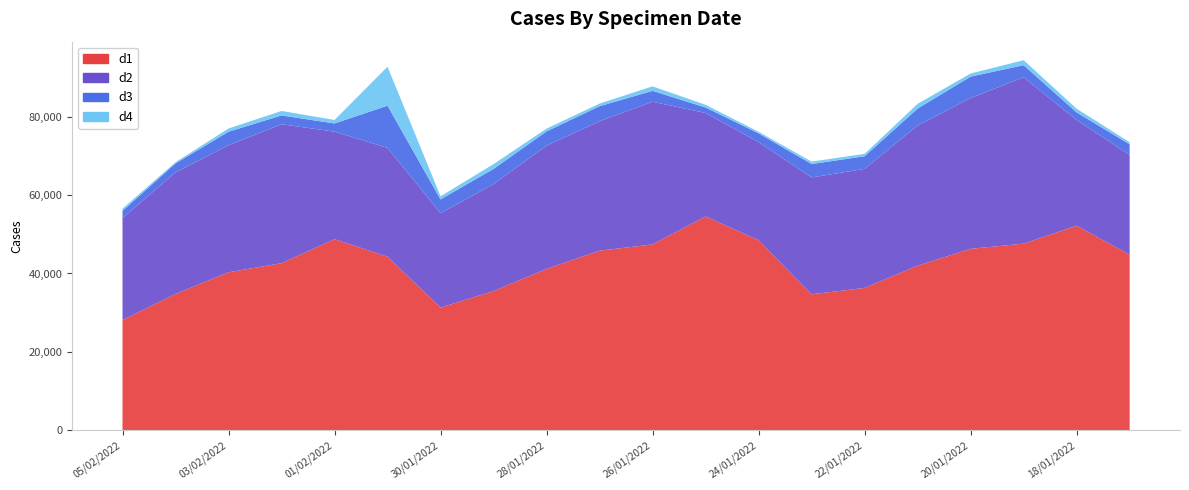

Reading left to right, extract all data points from this chart.

d1: 28115	34779	40302	42631	48750	44275	31298	35521	41169	45820	47426	54555	48485	34685	36322	41992	46293	47619	52202	44795
d2: 26033	31024	32433	35461	27447	27779	24078	27305	31464	33048	36406	26407	25022	29824	30379	35769	38509	42440	26975	25458
d3: 1835	2301	3447	2248	2101	10781	3532	3870	3633	3830	2781	1405	2253	3431	3219	4332	5450	3110	1929	2719
d4: 568	297	820	1148	886	9944	788	1225	710	669	1151	689	409	618	613	1207	787	1276	956	533